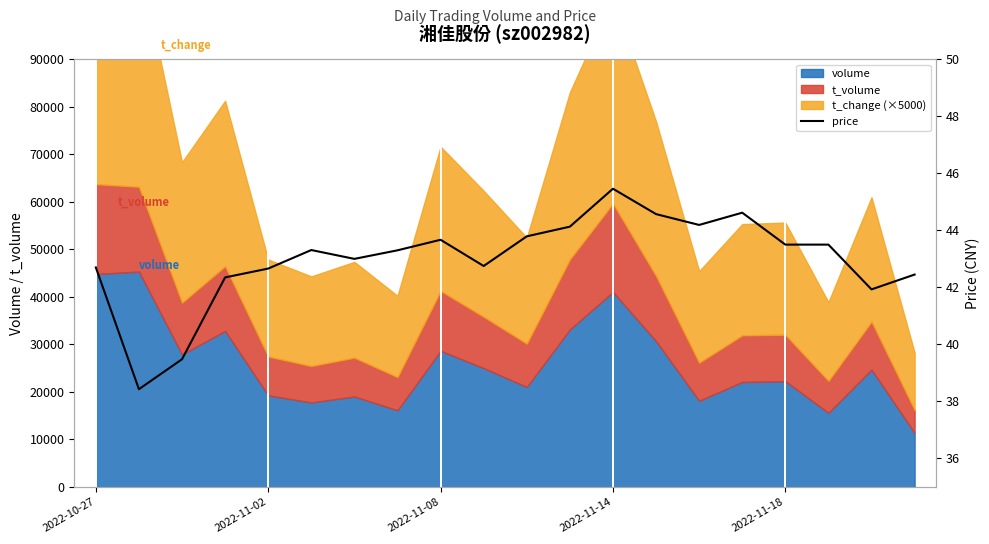

What is the greatest value displayed?

45.5